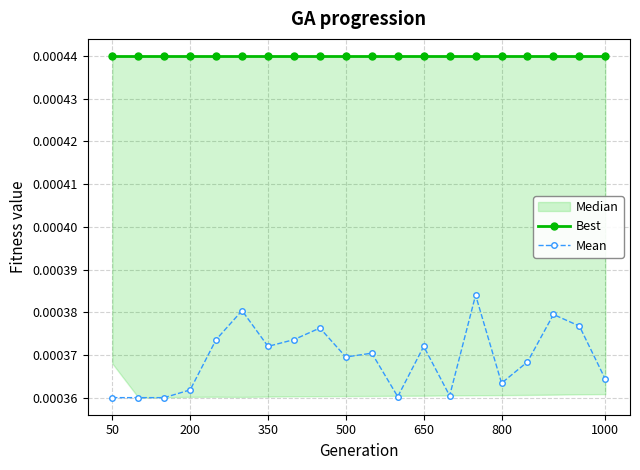

Count the Mean values in the range 0 to 1.

20